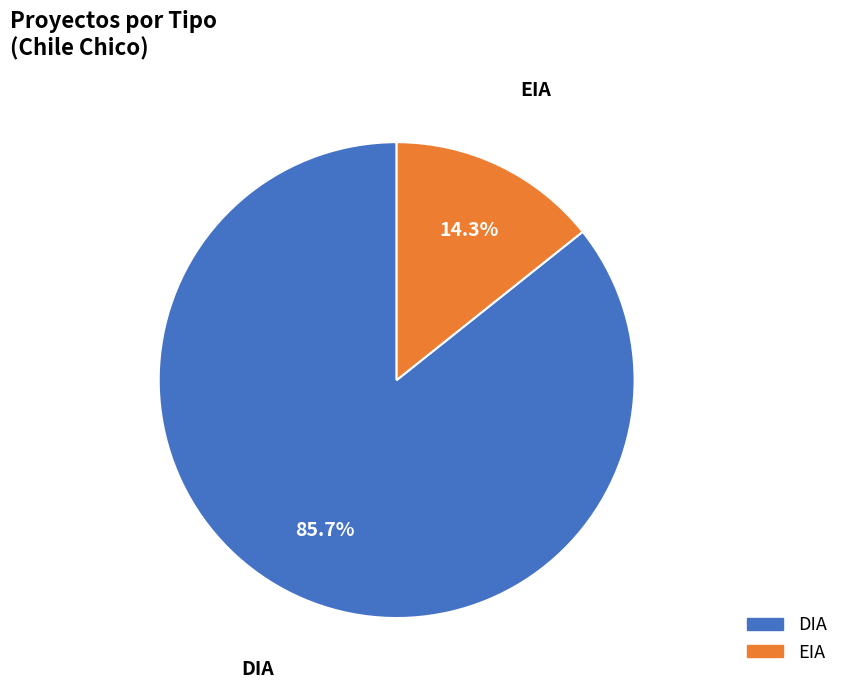

Is there a majority slice in this chart?

Yes